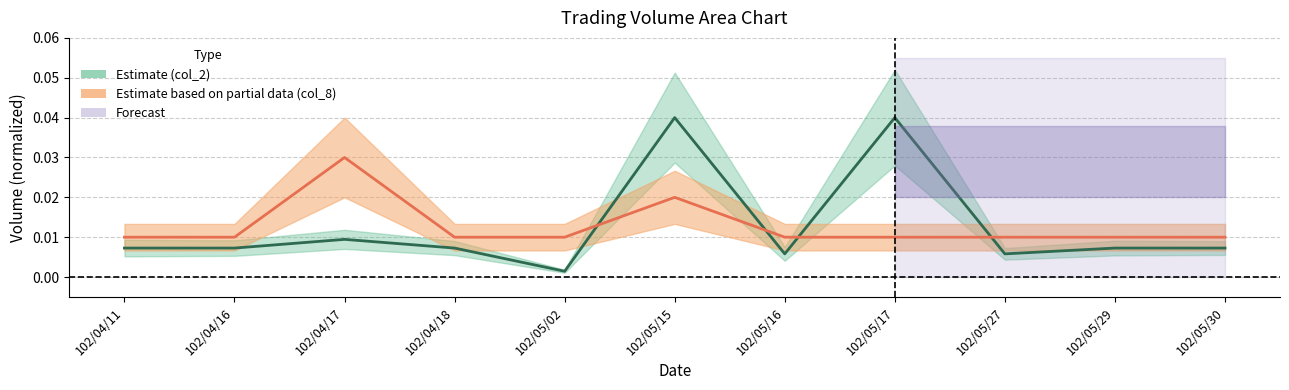

How many lines are shown in the chart?

2